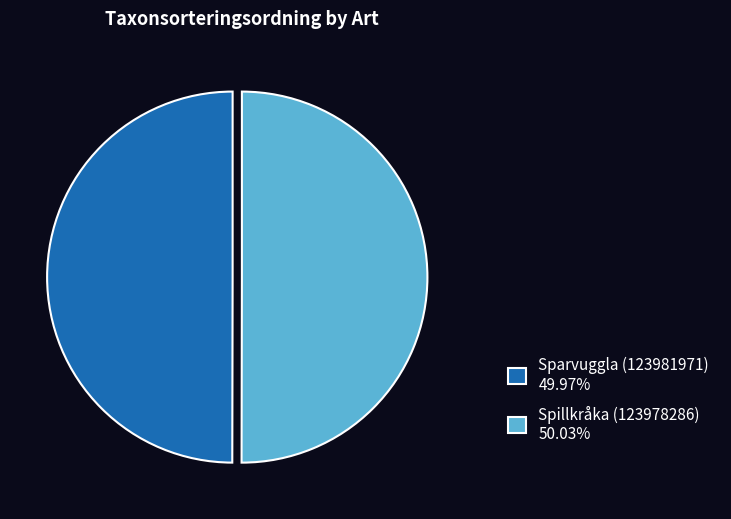

What is the ratio of the value at Spillkråka (123978286) 50.03% to the value at Sparvuggla (123981971) 49.97%?

1.0